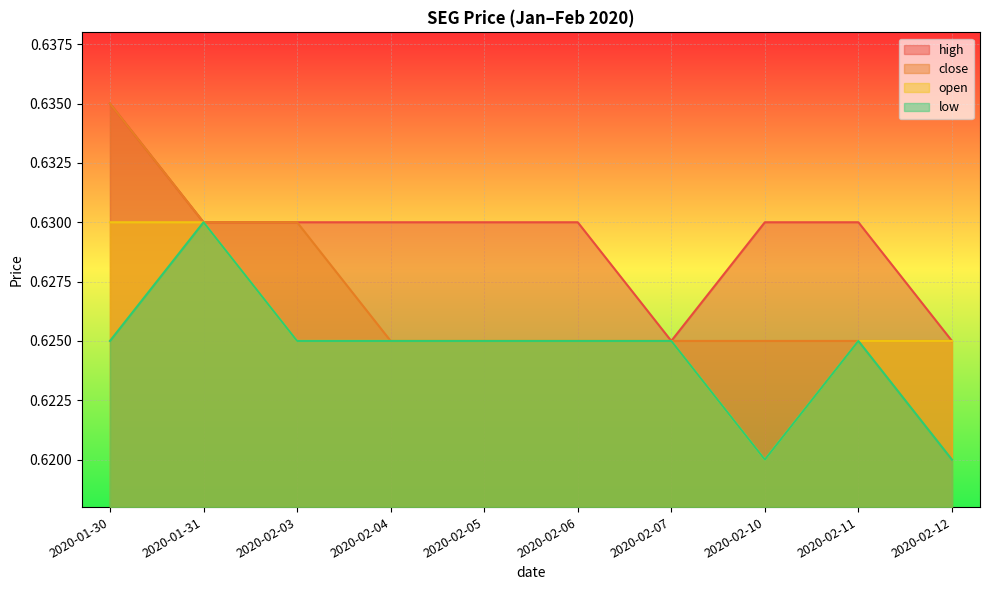

Is it true that open equals 0.6 at 2020-02-12?

True